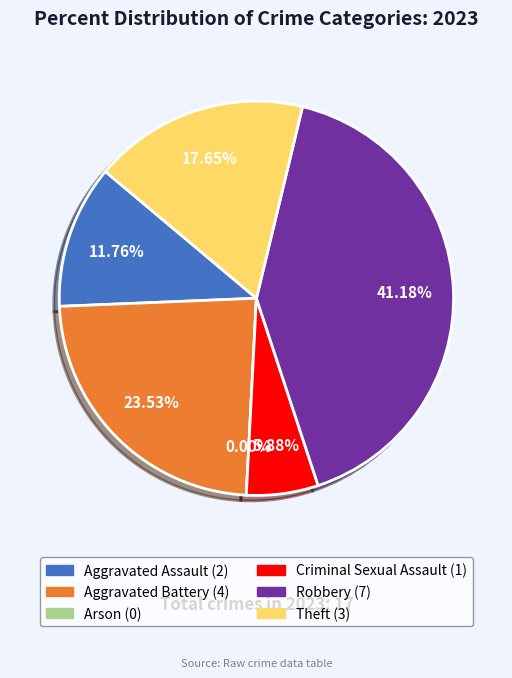

How many segments does this pie chart have?

6